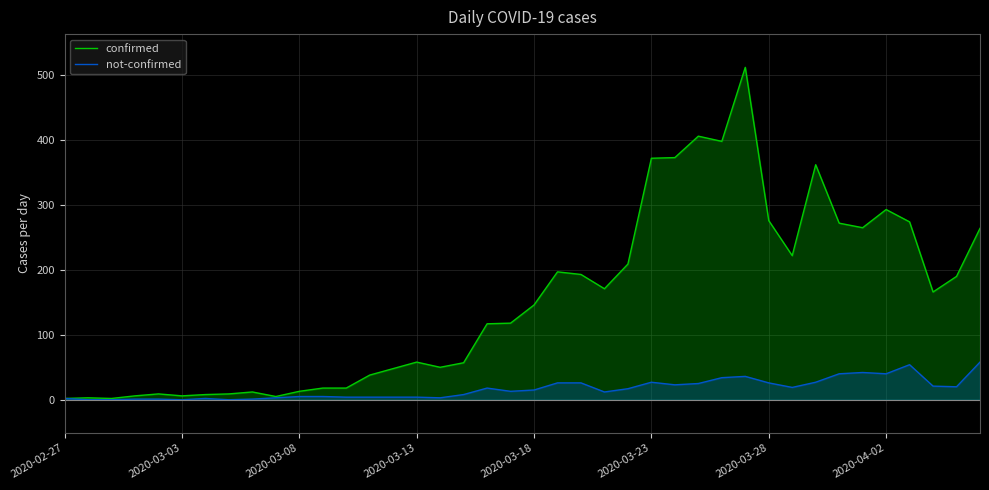

What is the spread (max minus min) of values at 2020-03-23?

345